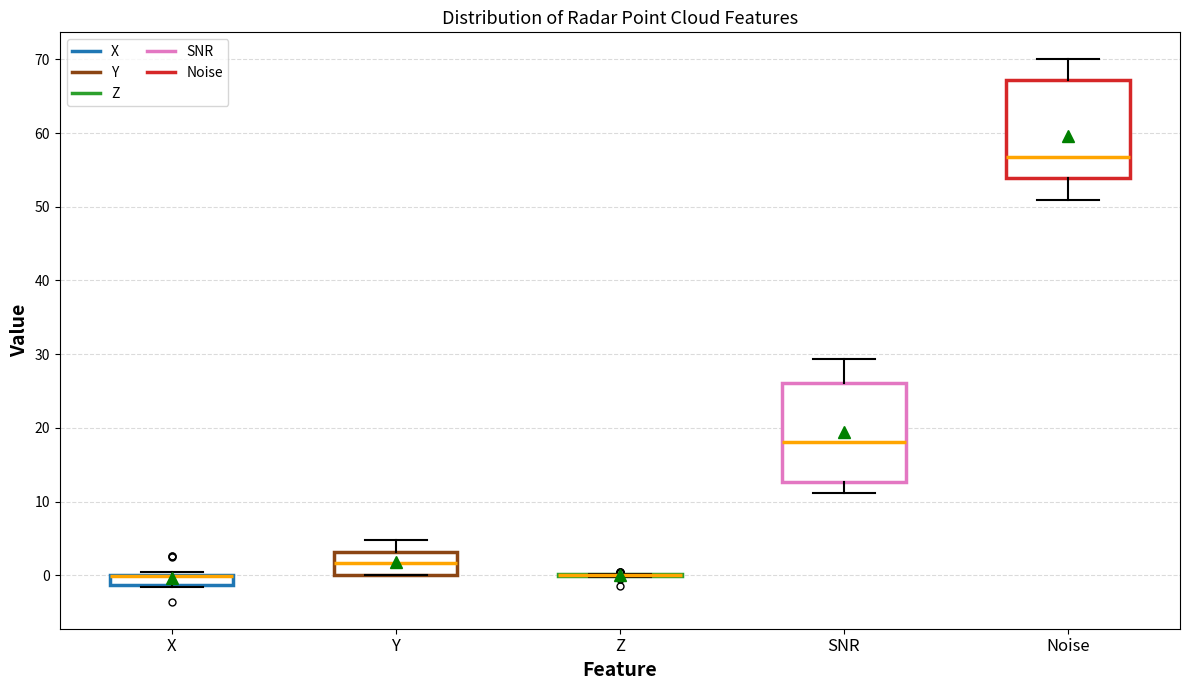

Where is the lower edge of the box for X on the y-axis? The values are not printed on the chart, so give them approximately, as read against the axis.

-1